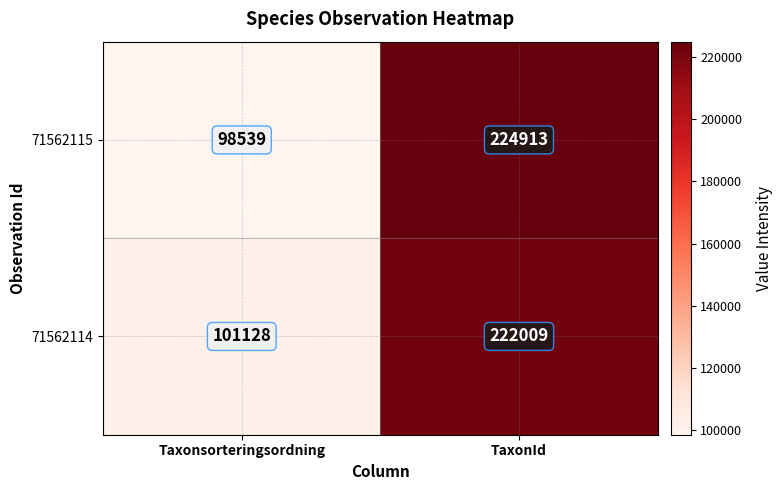

Reading left to right, list all the values displayed in this chart.

71562115: Taxonsorteringsordning=98539	TaxonId=224913
71562114: Taxonsorteringsordning=101128	TaxonId=222009